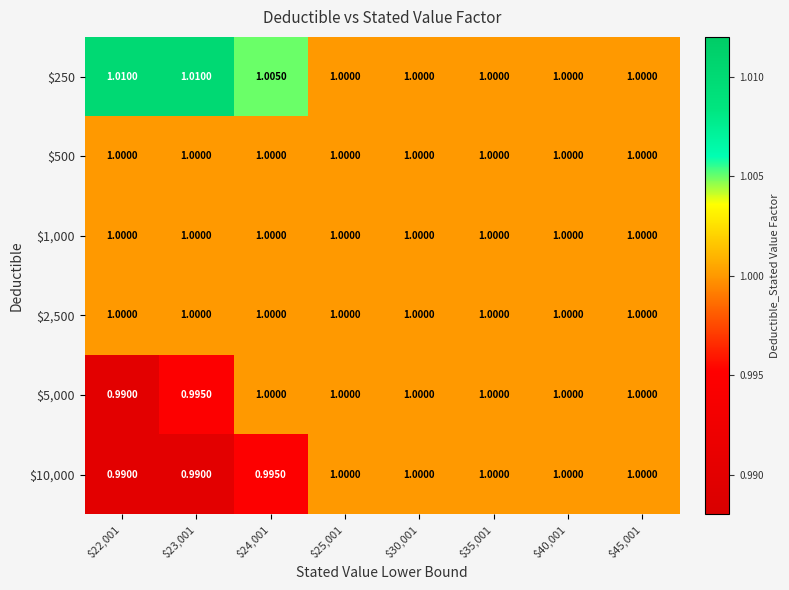

What is the total value across all series at $24,001?

6.0